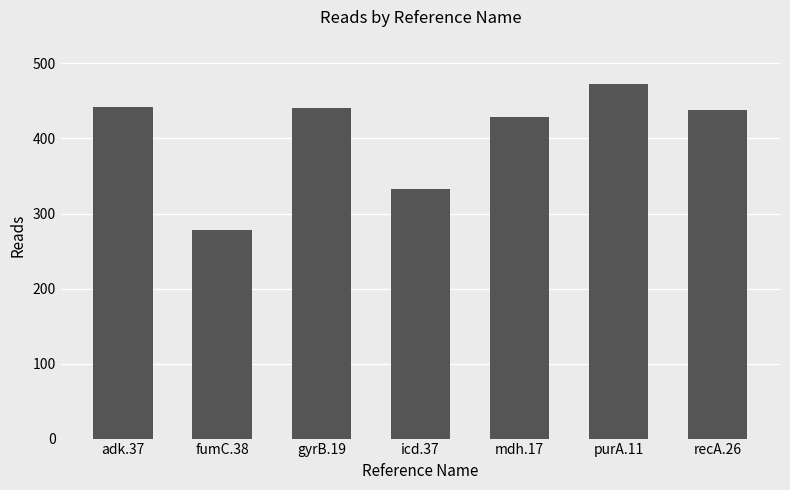

What is the value of the 5th bar from the left?

428